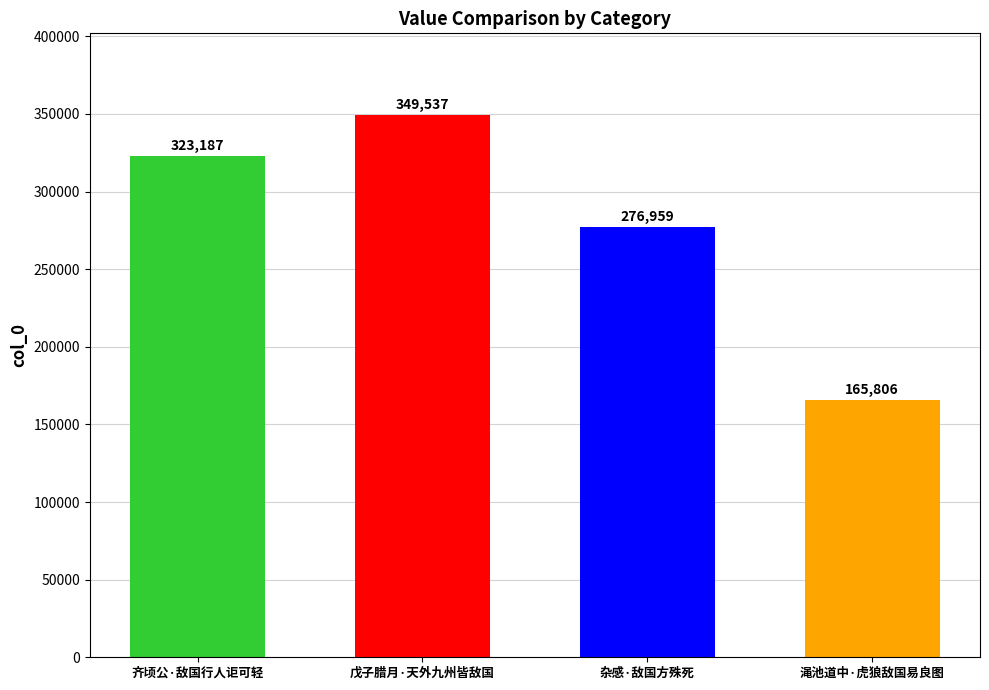

Reading right to left, extract all data points from this chart.

渑池道中·虎狼敌国易良图=165806	杂感·敌国方殊死=276959	戊子腊月·天外九州皆敌国=349537	齐顷公·敌国行人讵可轻=323187